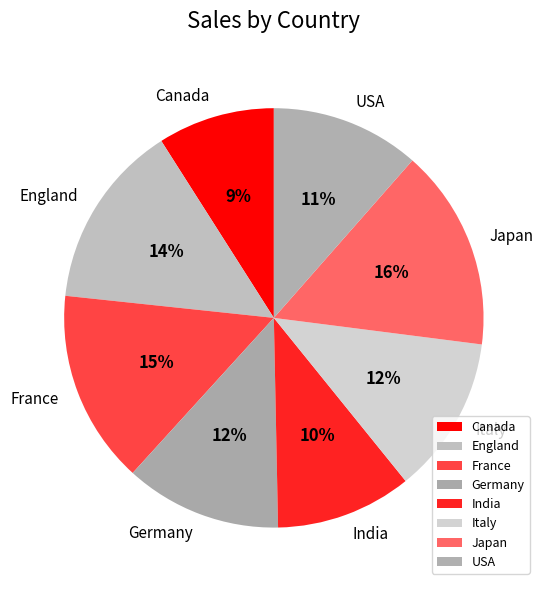

Do Italy and England together represent more than half of the pie?

No